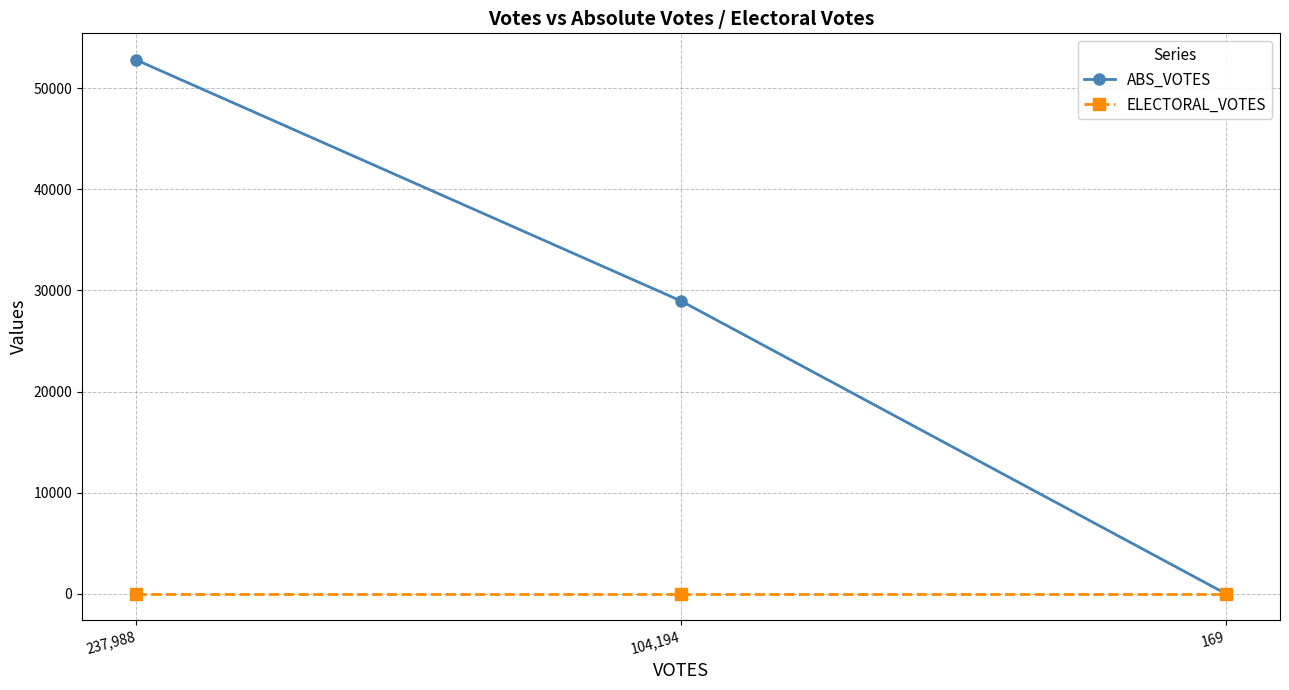

What is the difference between the ABS_VOTES values at 169 and 237,988?

52816